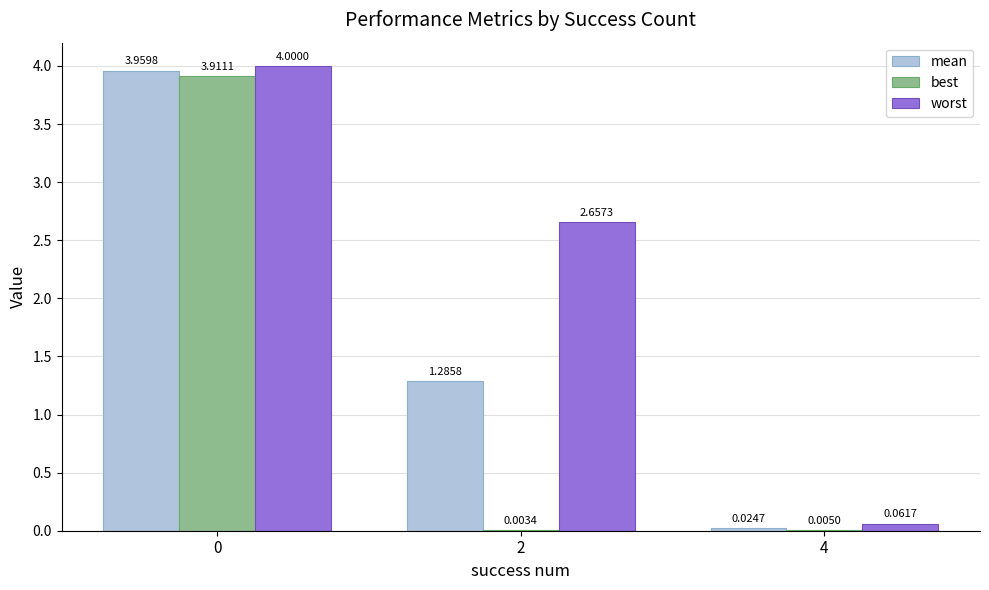

Which series changed the most between 0 and 2?

best